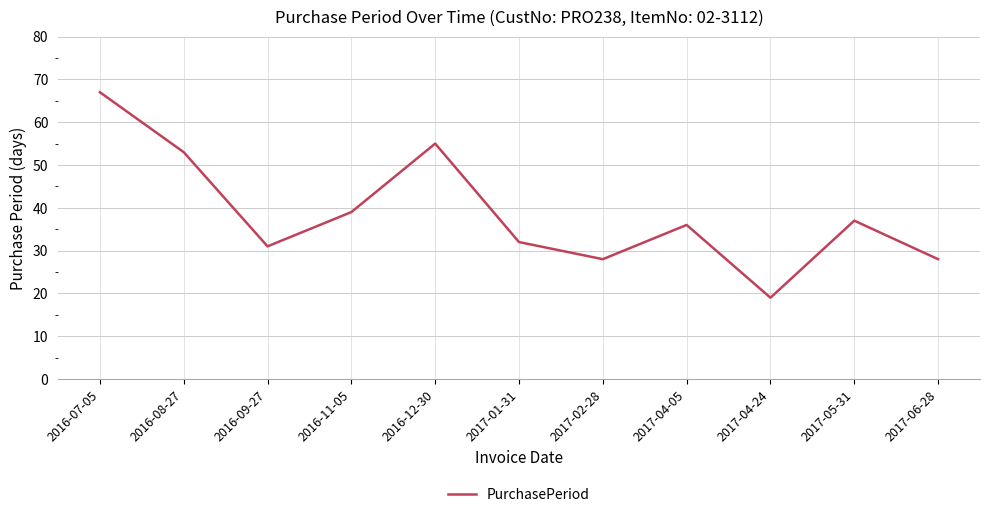

How many lines are shown in the chart?

1